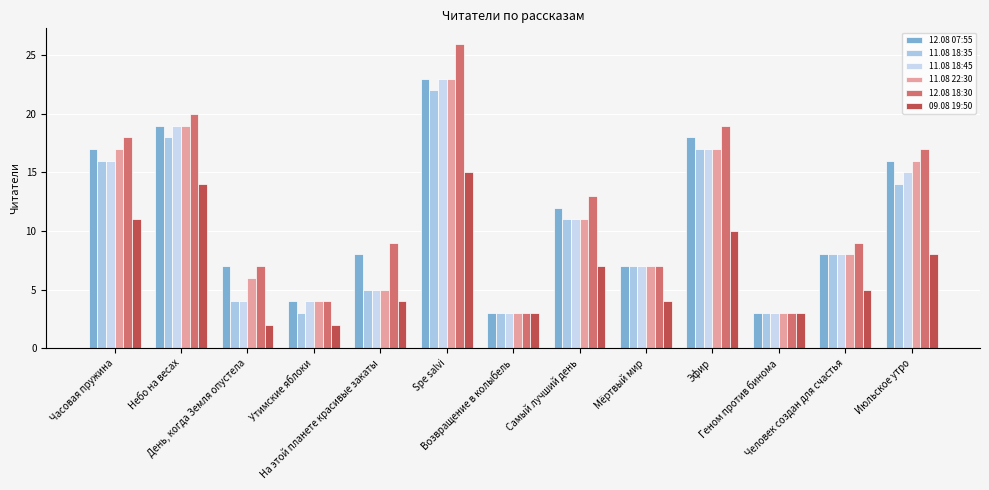

Reading left to right, transcribe all the data shown in this chart.

12.08 07:55: Часовая пружина=17	Небо на весах=19	День, когда Земля опустела=7	Утимские яблоки=4	На этой планете красивые закаты=8	Spe salvi=23	Возвращение в колыбель=3	Самый лучший день=12	Мёртвый мир=7	Эфир=18	Геном против бинома=3	Человек создан для счастья=8	Июльское утро=16
11.08 18:35: Часовая пружина=16	Небо на весах=18	День, когда Земля опустела=4	Утимские яблоки=3	На этой планете красивые закаты=5	Spe salvi=22	Возвращение в колыбель=3	Самый лучший день=11	Мёртвый мир=7	Эфир=17	Геном против бинома=3	Человек создан для счастья=8	Июльское утро=14
11.08 18:45: Часовая пружина=16	Небо на весах=19	День, когда Земля опустела=4	Утимские яблоки=4	На этой планете красивые закаты=5	Spe salvi=23	Возвращение в колыбель=3	Самый лучший день=11	Мёртвый мир=7	Эфир=17	Геном против бинома=3	Человек создан для счастья=8	Июльское утро=15
11.08 22:30: Часовая пружина=17	Небо на весах=19	День, когда Земля опустела=6	Утимские яблоки=4	На этой планете красивые закаты=5	Spe salvi=23	Возвращение в колыбель=3	Самый лучший день=11	Мёртвый мир=7	Эфир=17	Геном против бинома=3	Человек создан для счастья=8	Июльское утро=16
12.08 18:30: Часовая пружина=18	Небо на весах=20	День, когда Земля опустела=7	Утимские яблоки=4	На этой планете красивые закаты=9	Spe salvi=26	Возвращение в колыбель=3	Самый лучший день=13	Мёртвый мир=7	Эфир=19	Геном против бинома=3	Человек создан для счастья=9	Июльское утро=17
09.08 19:50: Часовая пружина=11	Небо на весах=14	День, когда Земля опустела=2	Утимские яблоки=2	На этой планете красивые закаты=4	Spe salvi=15	Возвращение в колыбель=3	Самый лучший день=7	Мёртвый мир=4	Эфир=10	Геном против бинома=3	Человек создан для счастья=5	Июльское утро=8